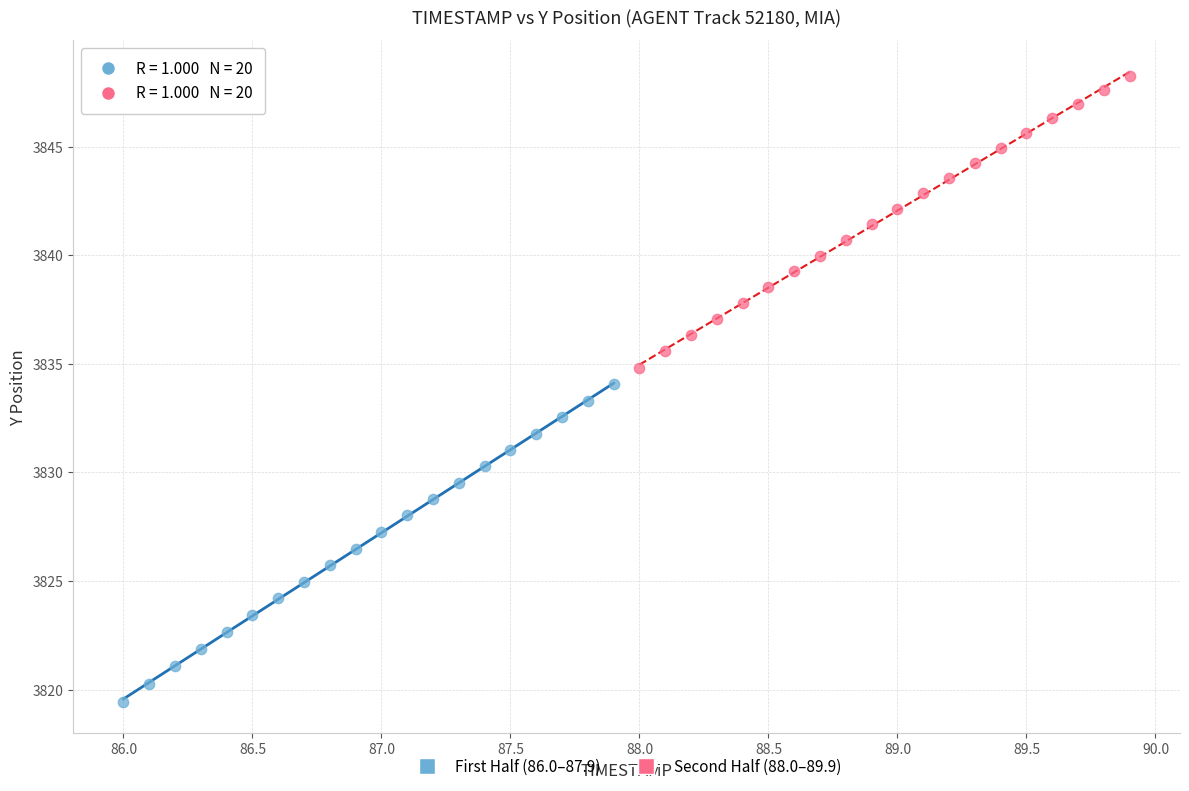

Which series reaches the minimum Y coordinate?

First Half (86.0–87.9)